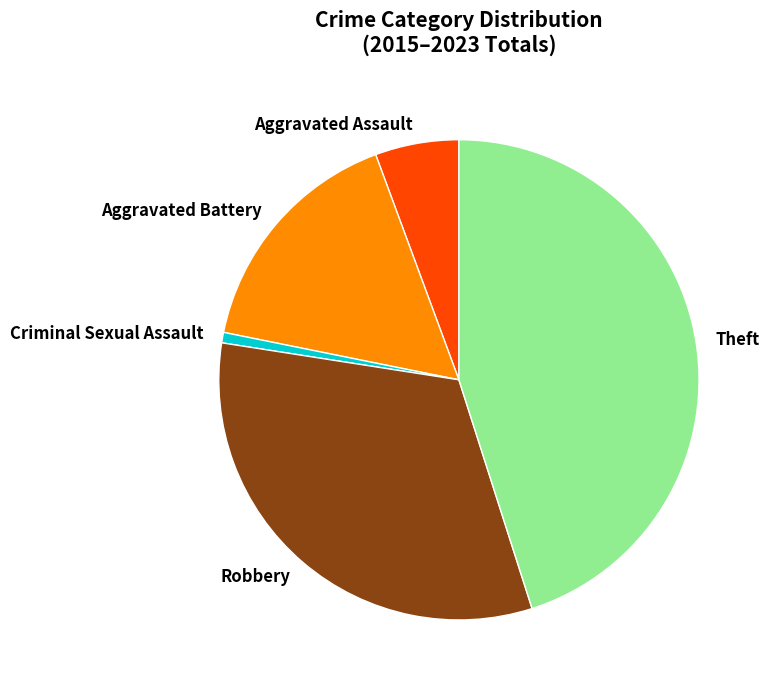

Is the sum of Robbery and Aggravated Assault greater than half?

No